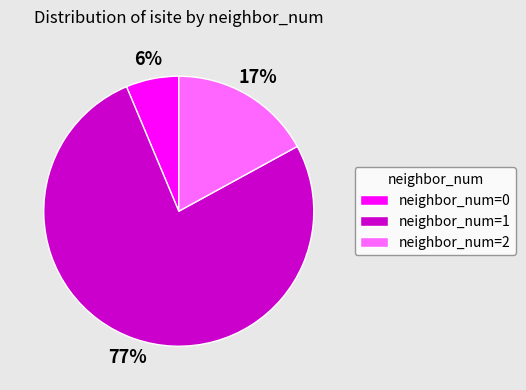

Combined, do neighbor_num=2 and neighbor_num=0 account for over 50%?

No